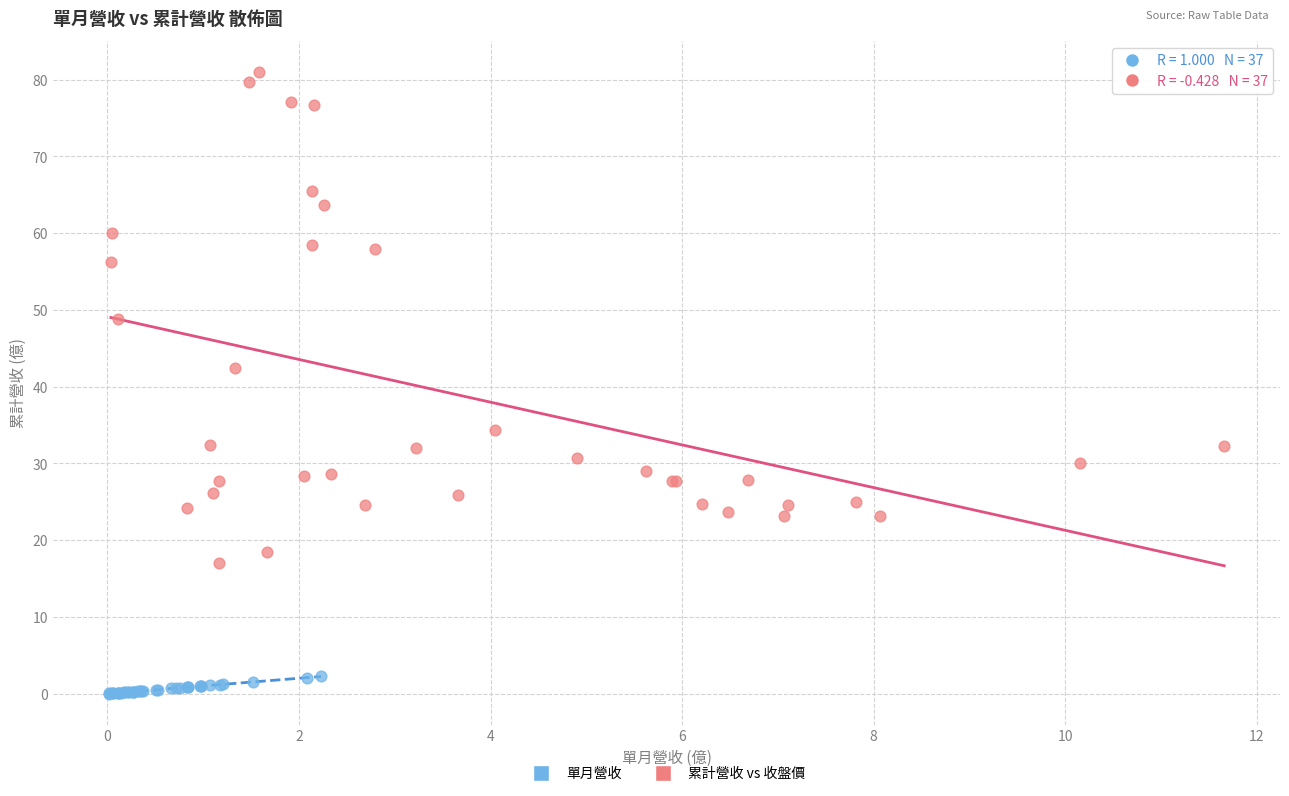

What are all the series names shown in the legend?

單月營收, 累計營收 vs 收盤價